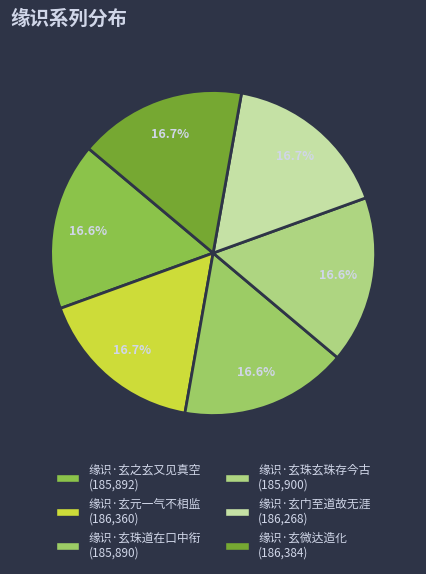

To the nearest percent, what portion does 缘识·玄珠玄珠存今古 represent?

17%